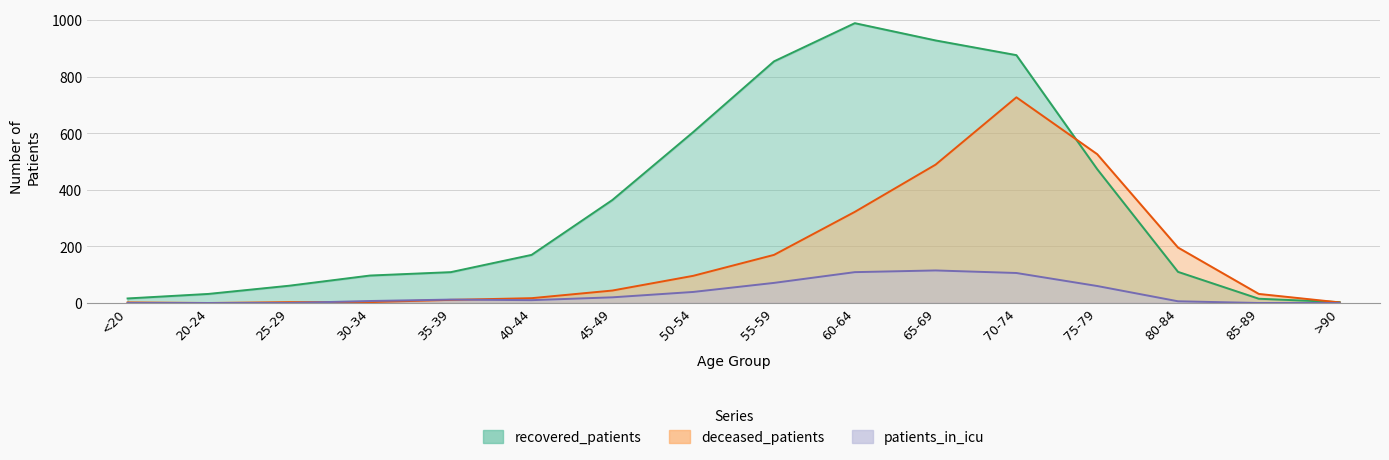

Where does the deceased_patients series first go above 44?

50-54